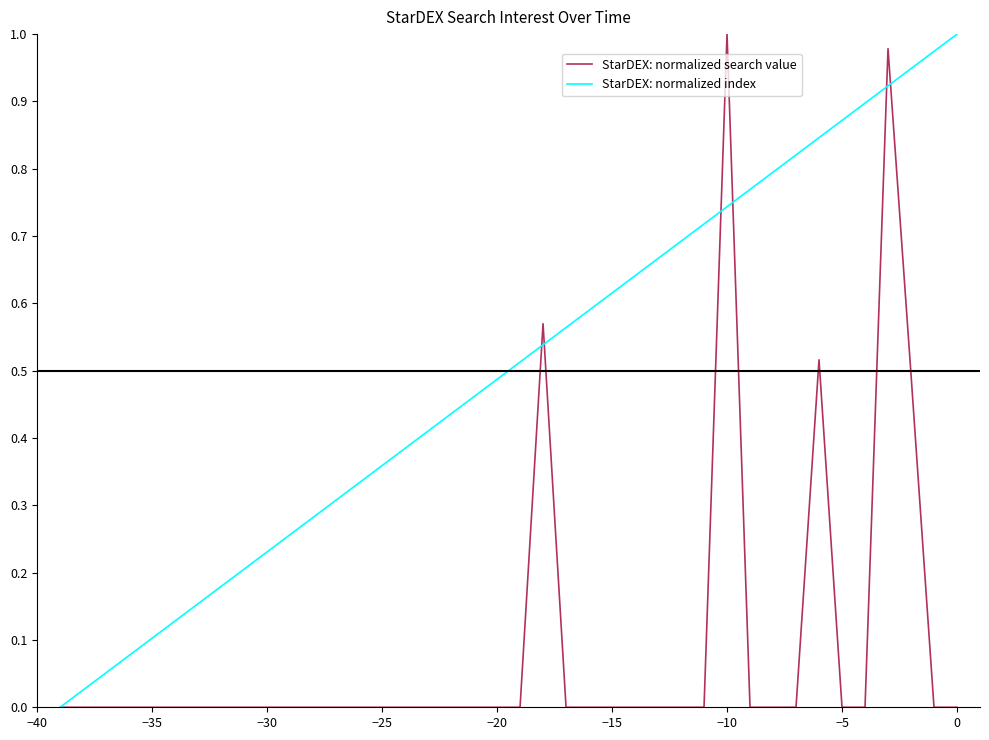

List the series in order of their overall mean, lowest first.

StarDEX: normalized search value, StarDEX: normalized index